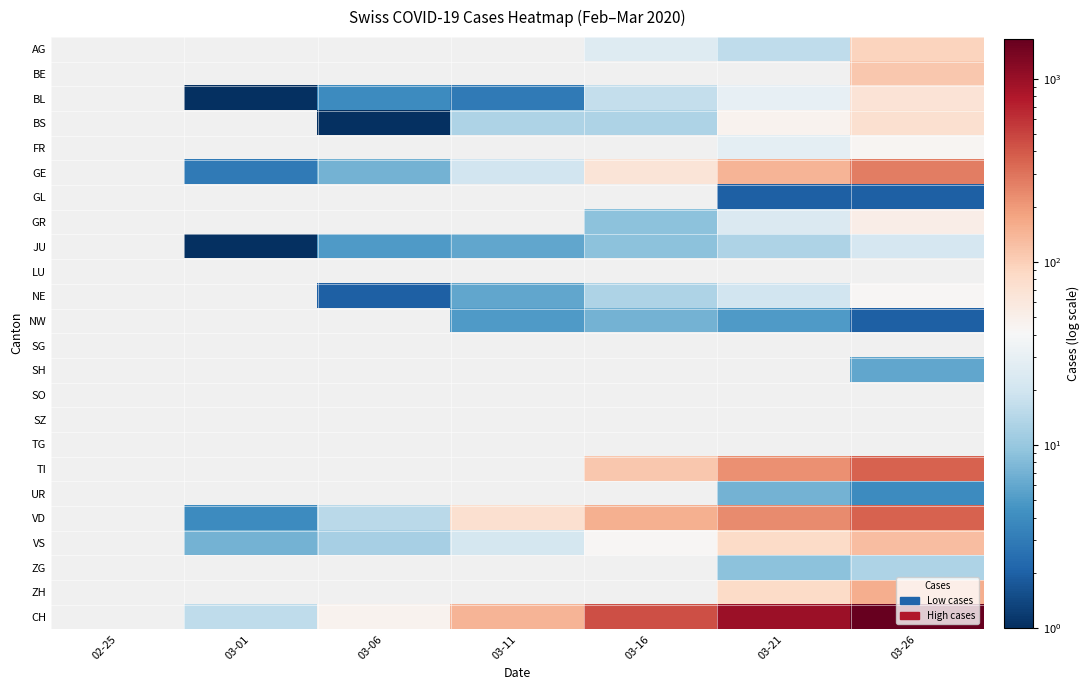

Is the value of FR at 03-26 greater than the value of SO at 03-21?

No